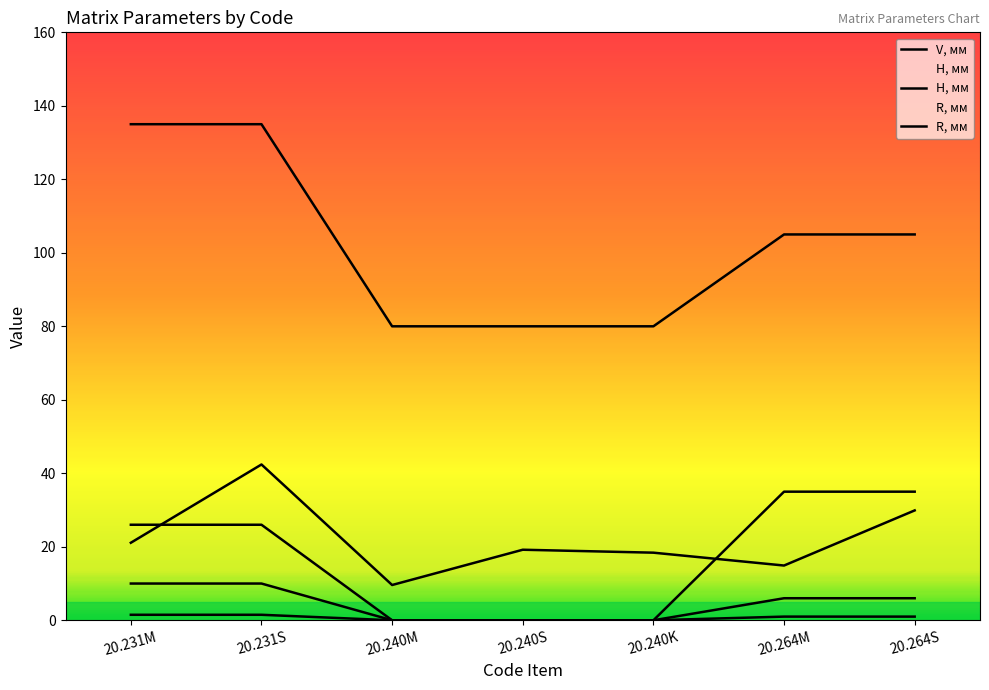

Reading left to right, list all the values displayed in this chart.

Вага: 20.231M=21.1	20.231S=42.4	20.240M=9.6	20.240S=19.2	20.240K=18.4	20.264M=14.9	20.264S=29.9
α: 20.231M=26.0	20.231S=26.0	20.240M=0.0	20.240S=0.0	20.240K=0.0	20.264M=35.0	20.264S=35.0
V, мм: 20.231M=10.0	20.231S=10.0	20.240M=0.0	20.240S=0.0	20.240K=0.0	20.264M=6.0	20.264S=6.0
H, мм: 20.231M=135.0	20.231S=135.0	20.240M=80.0	20.240S=80.0	20.240K=80.0	20.264M=105.0	20.264S=105.0
R, мм: 20.231M=1.5	20.231S=1.5	20.240M=0.0	20.240S=0.0	20.240K=0.0	20.264M=1.0	20.264S=1.0